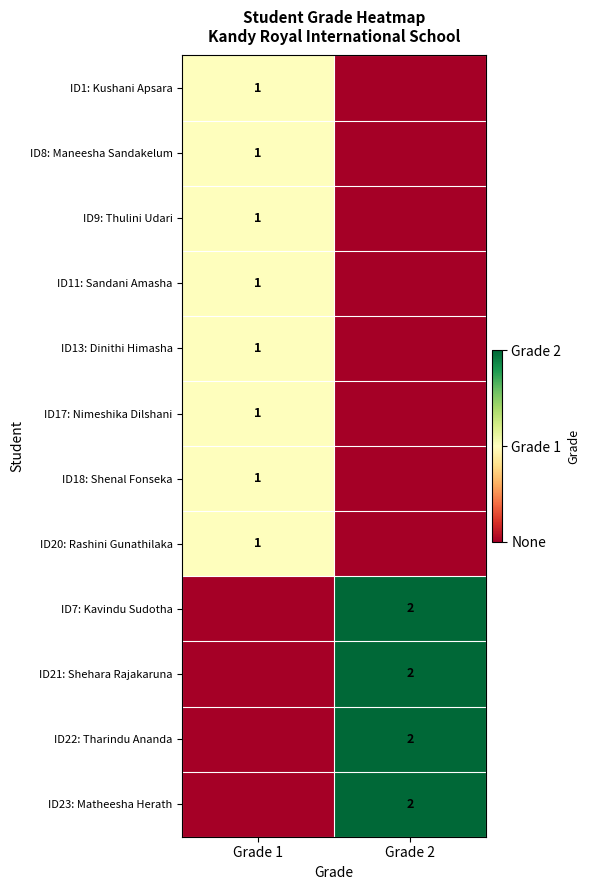

The ID17: Nimeshika Dilshani series shows 1 at Grade 1. True or false?

True